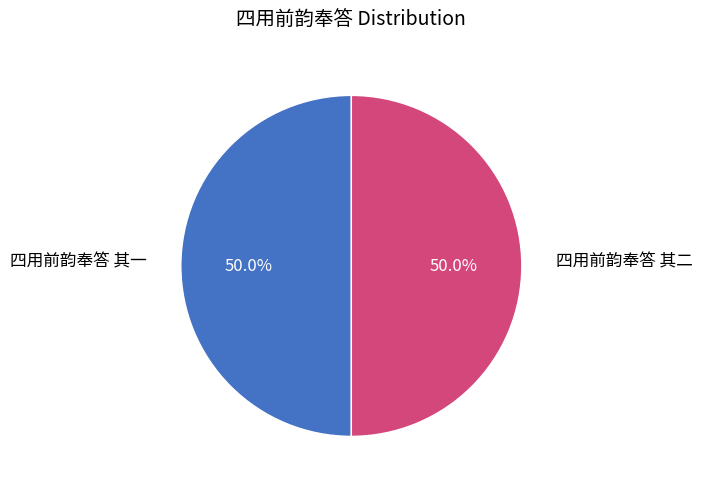

Approximately how many times larger is the value at 四用前韵奉答 其一 compared to 四用前韵奉答 其二?

1.0